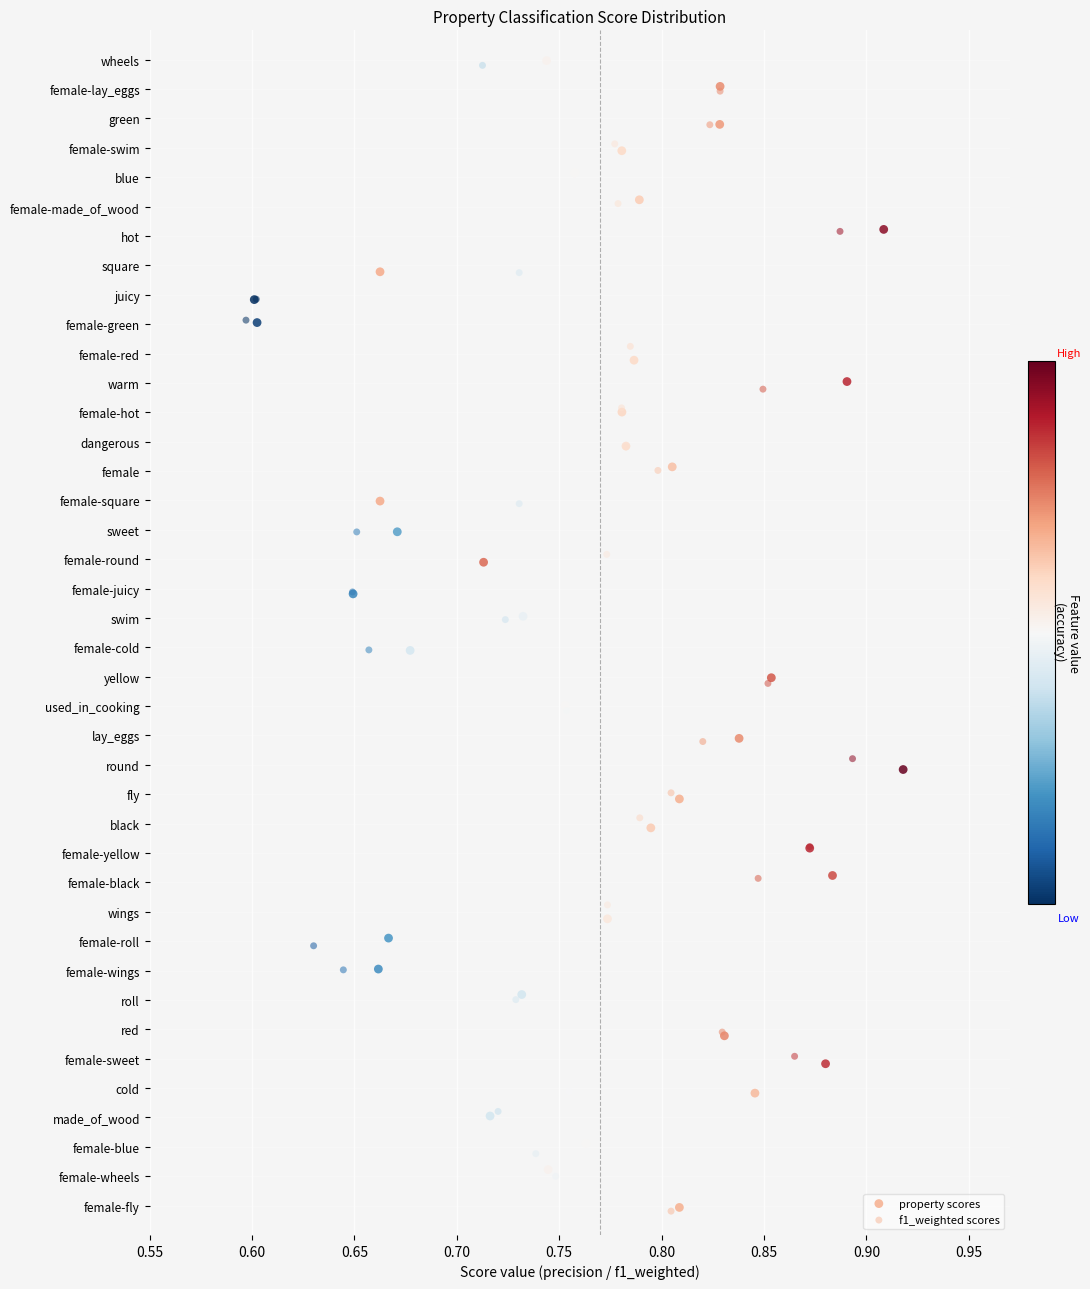

What are all the series names shown in the legend?

property scores, f1_weighted scores